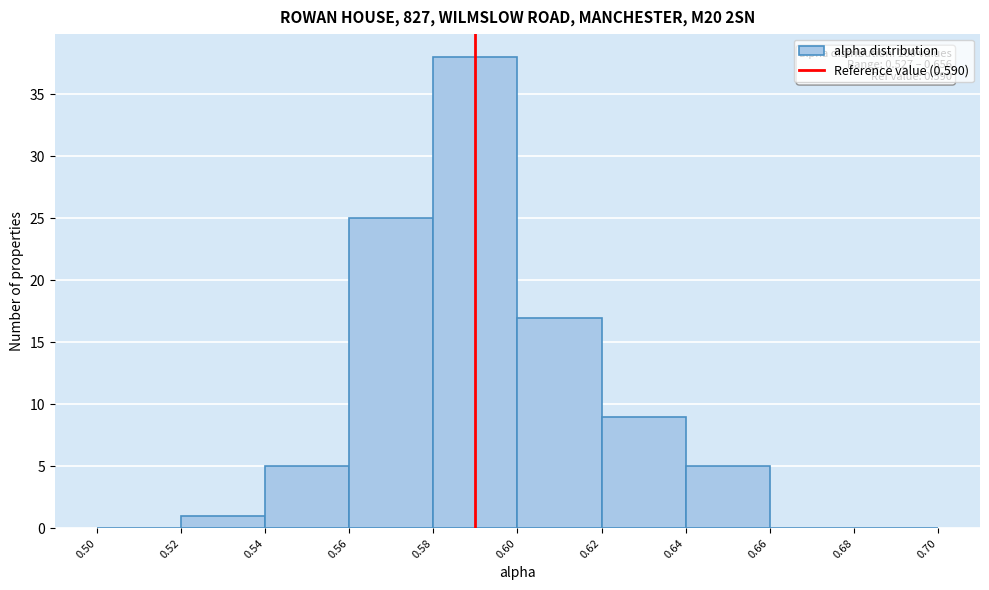

Which range on the x-axis has the tallest bar?

0.58 to 0.60